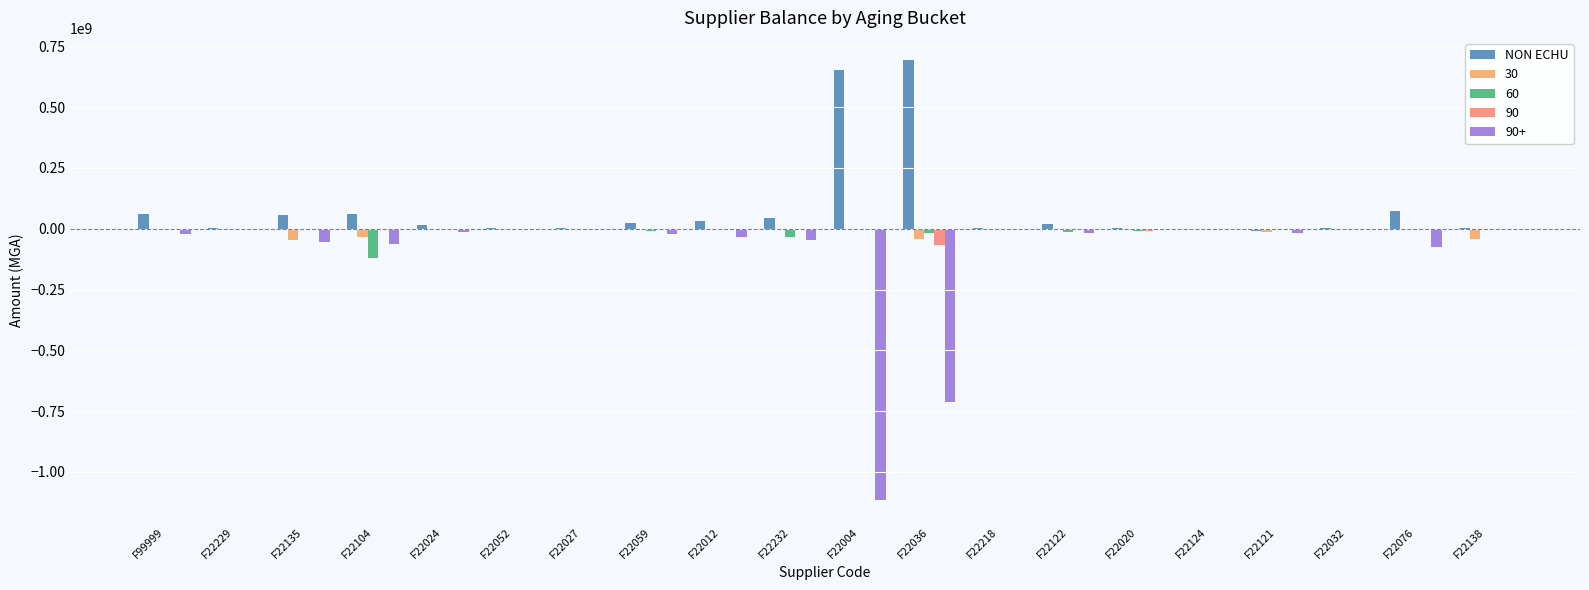

The value of 60 at F22076 is 0.0. True or false?

True